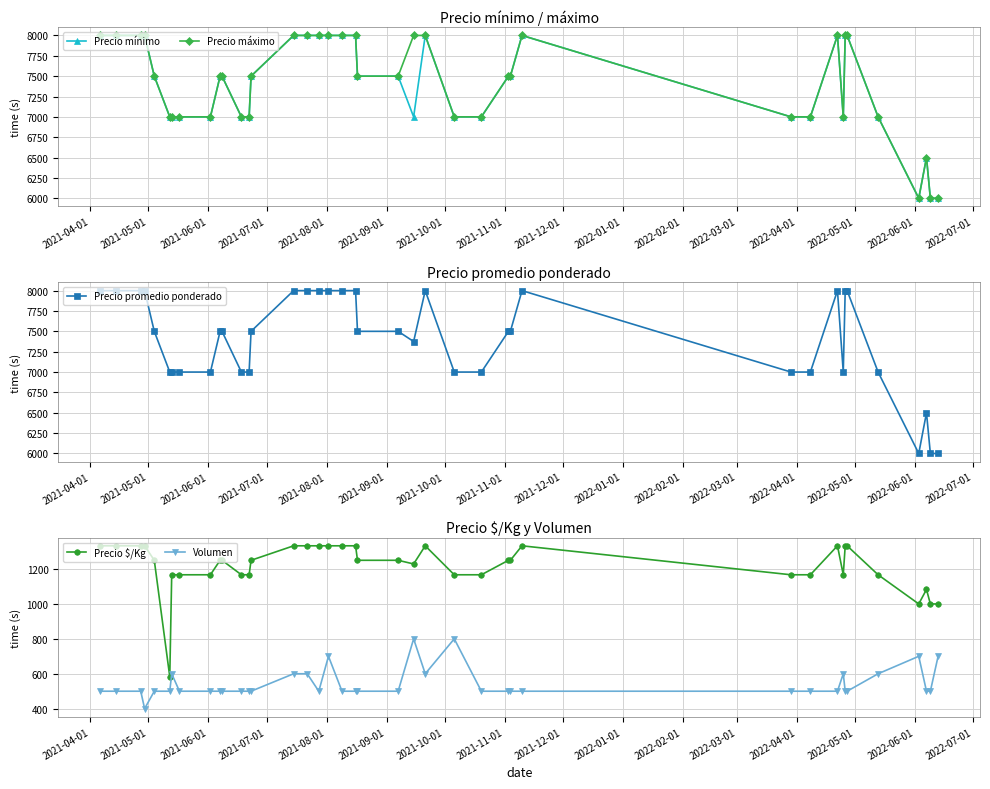

Count the Precio mínimo values in the range 7000 to 8000.

36